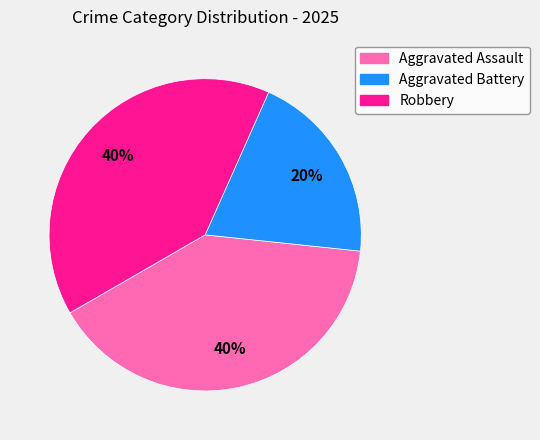

What percentage is the Aggravated Battery slice, to the nearest percent?

20%